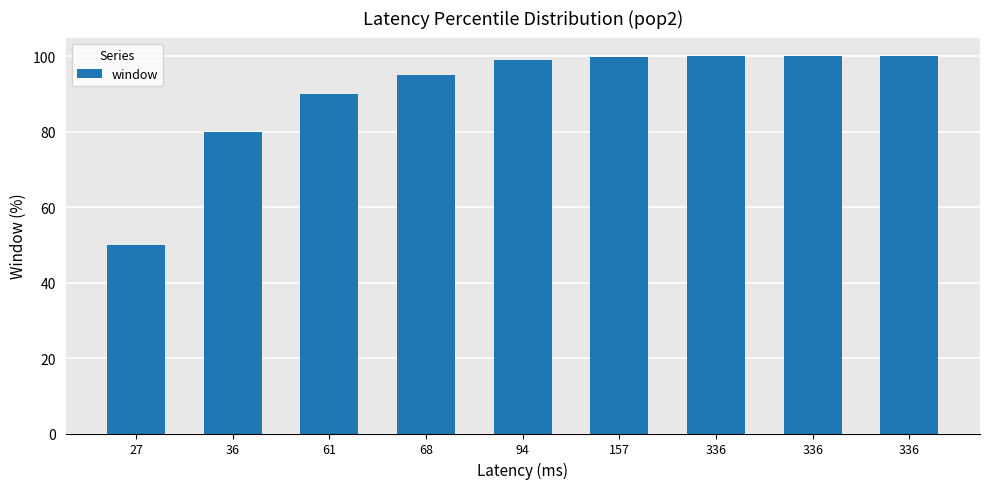

At which label is the value closest to 74?

36